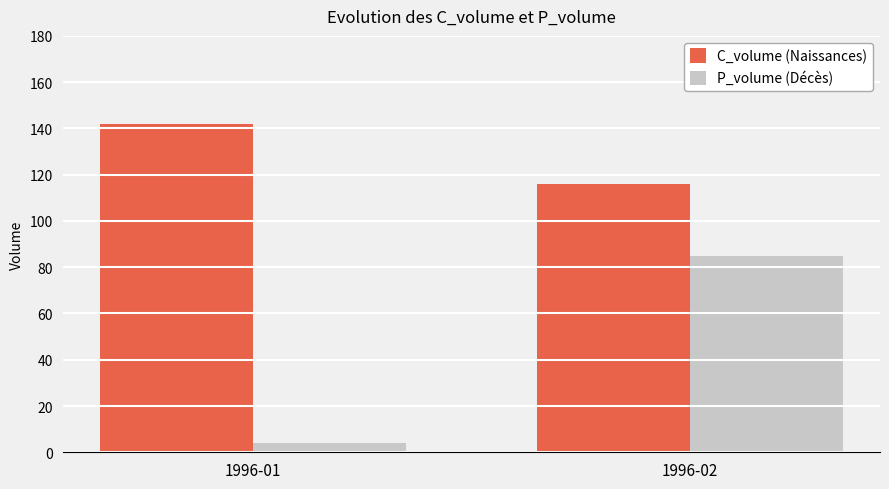

What is the difference between the maximum and minimum values in the C_volume (Naissances) series?

26